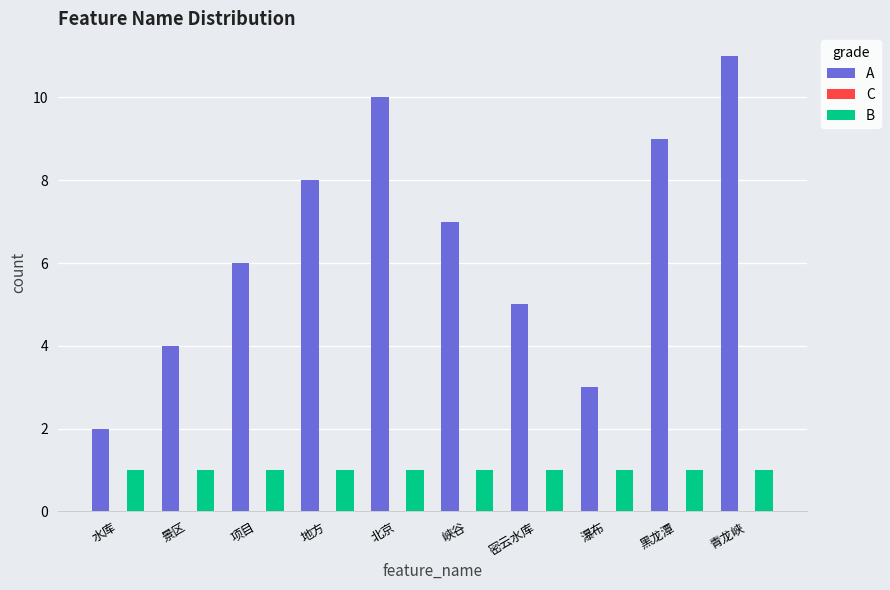

Rank the series by their maximum value, from highest to lowest.

A, B